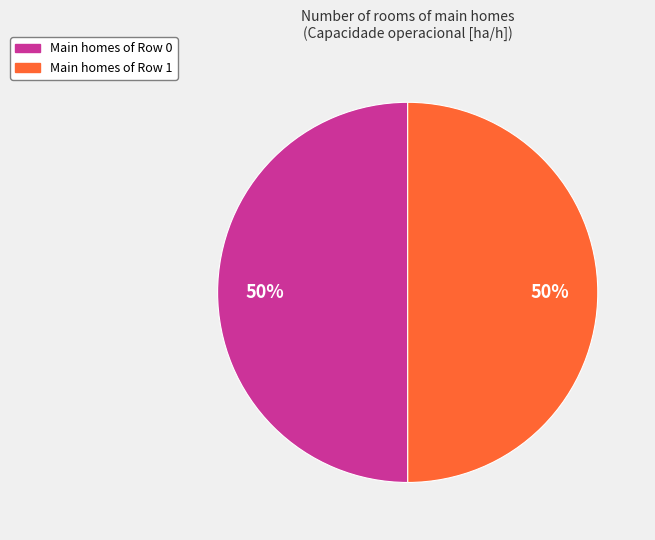

To the nearest percent, what is the average slice percentage?

50%